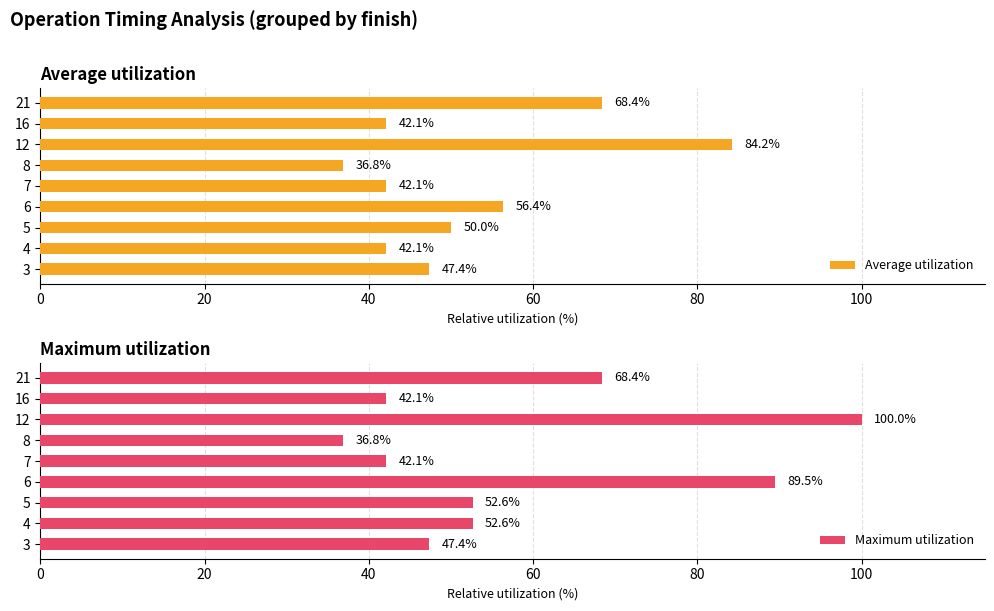

True or false: Average utilization has a value of 112.1 at 8.

False